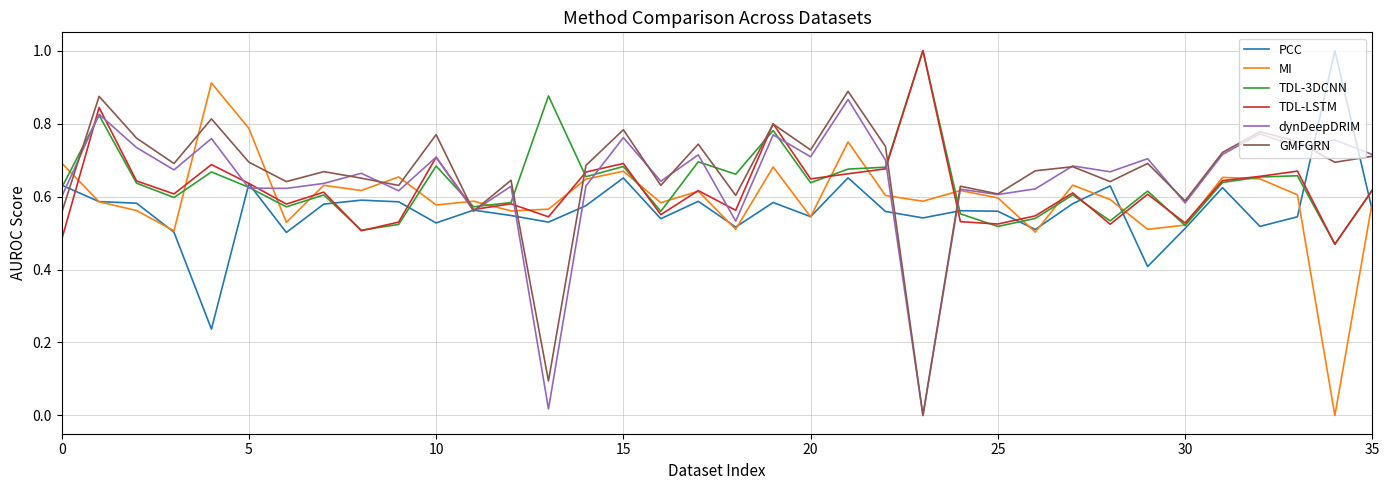

What is the highest value of the TDL-LSTM series?

1.0